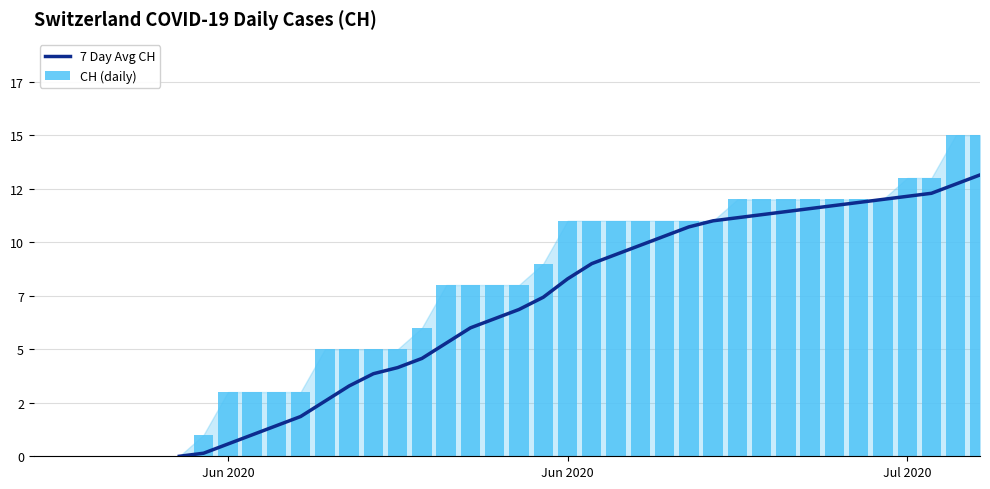

At Jun 2020, list the series in order from largest to smallest.

CH (daily), 7 Day Avg CH